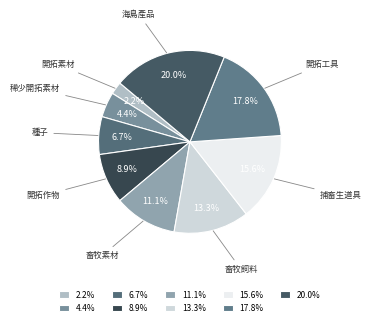

Between 11.1% and 8.9%, which is larger?

11.1%